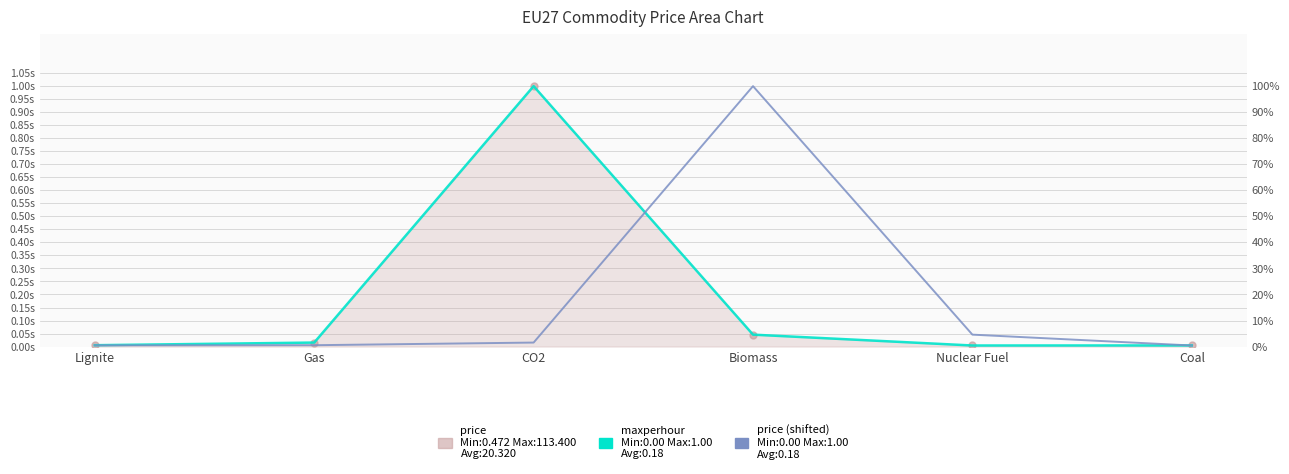

Which category has the highest value across all series?

CO2